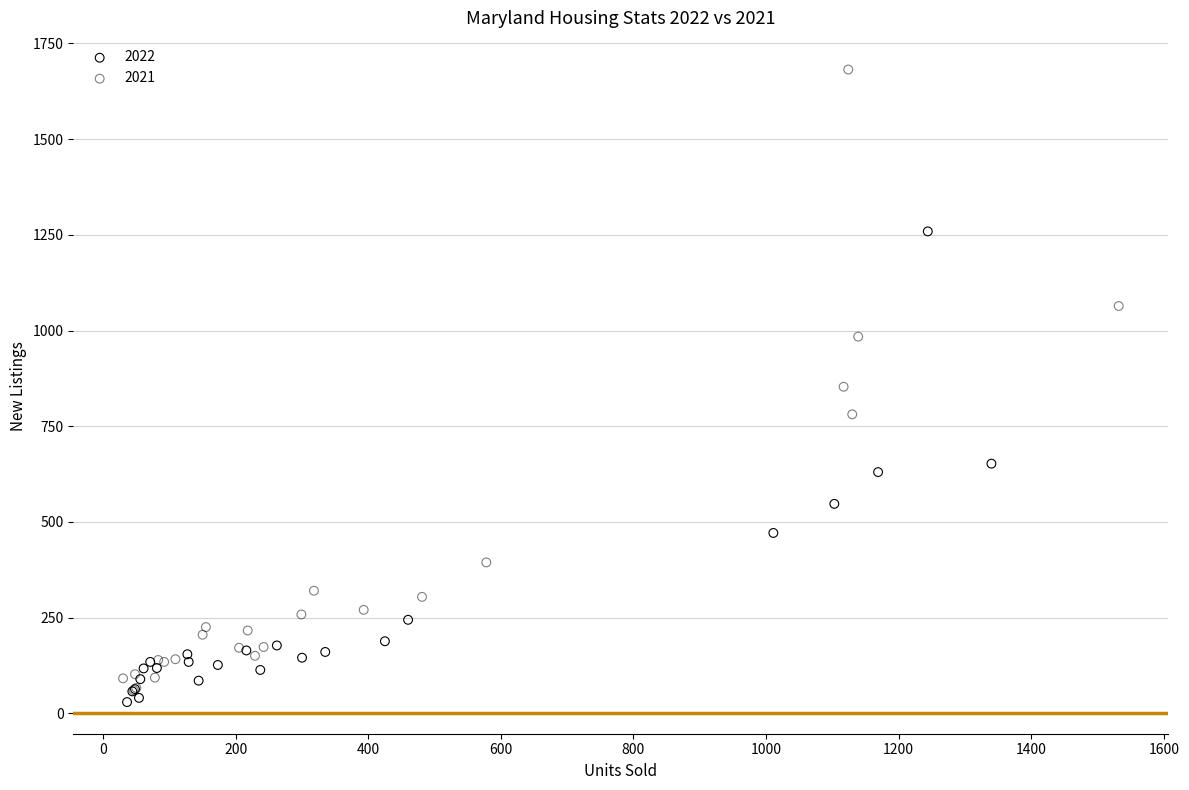

Which series has the widest spread of Y values?

2021